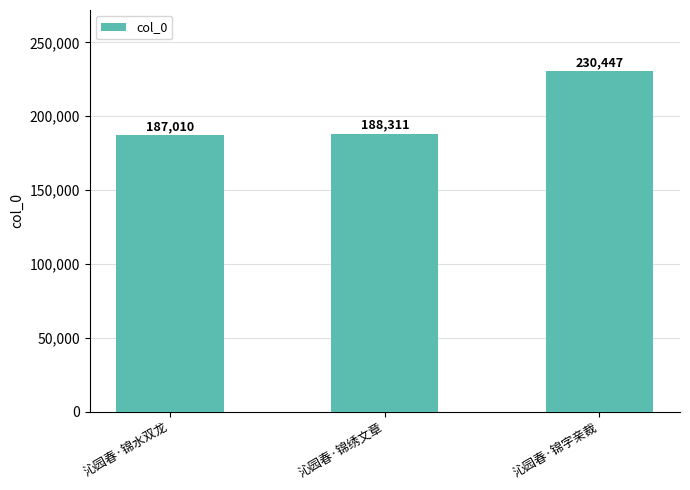

Does the chart contain stacked bars?

No